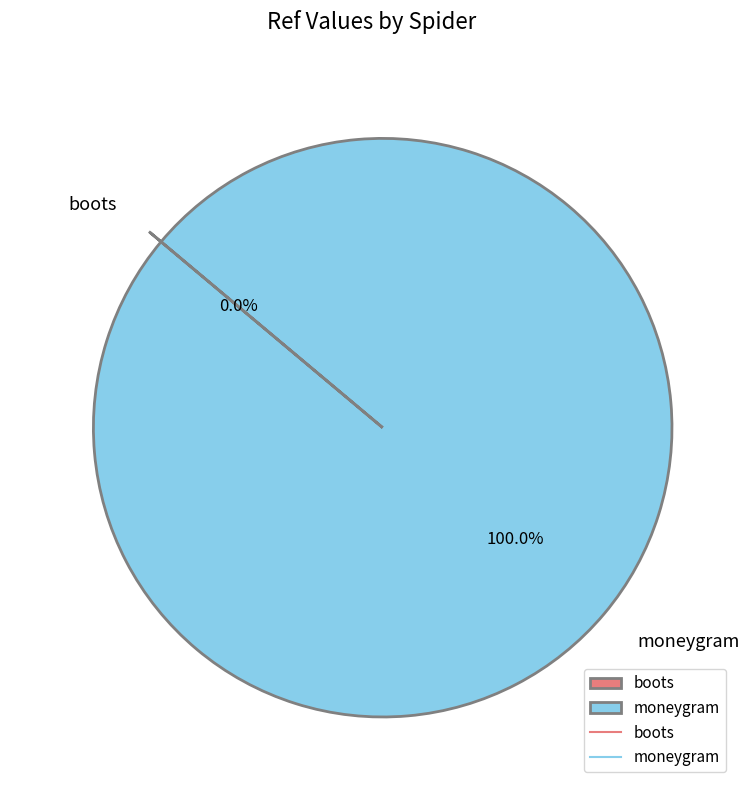

Is there a majority slice in this chart?

Yes